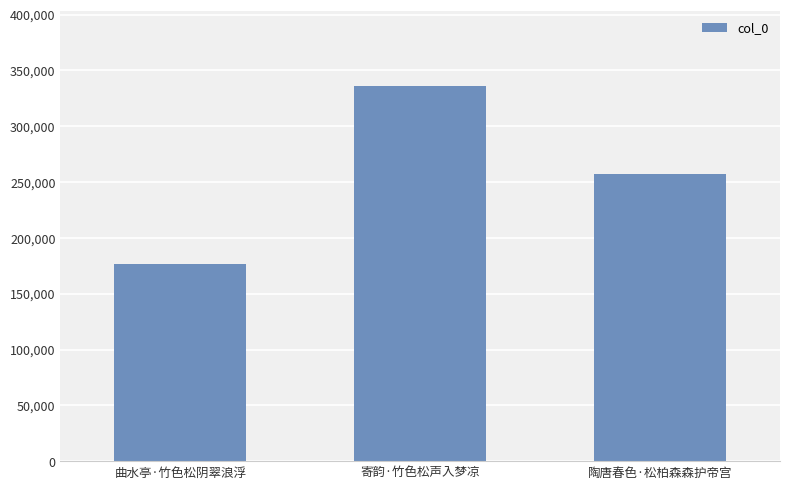

Approximately how many times larger is the value at 寄韵·竹色松声入梦凉 compared to 陶唐春色·松柏森森护帝宫?

1.3